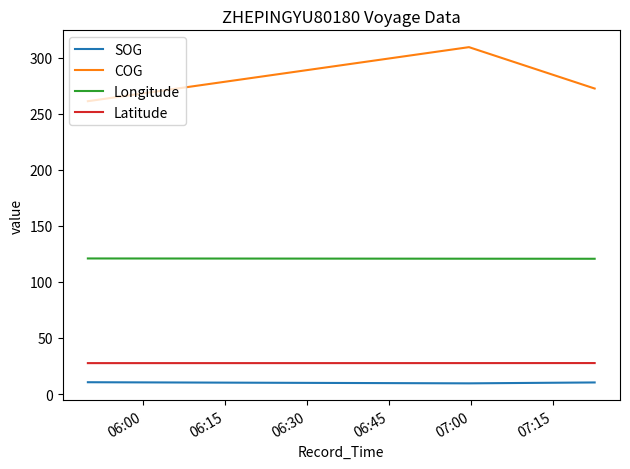

What is the difference between the maximum and minimum values in the COG series?

48.2